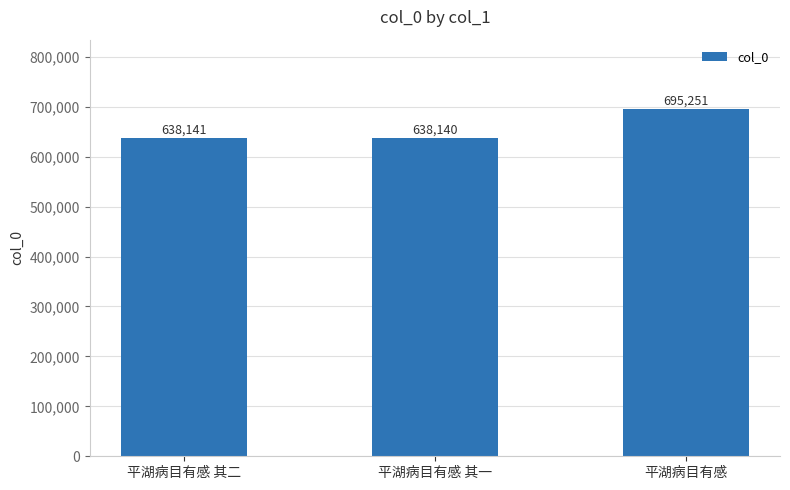

The chart shows a value of 638141 at 平湖病目有感 其二. True or false?

True